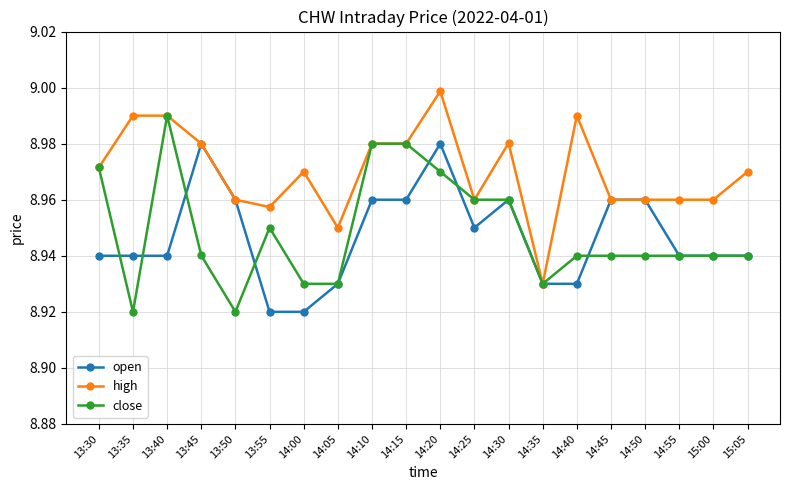

At which category is the sum across all series the highest?

14:20